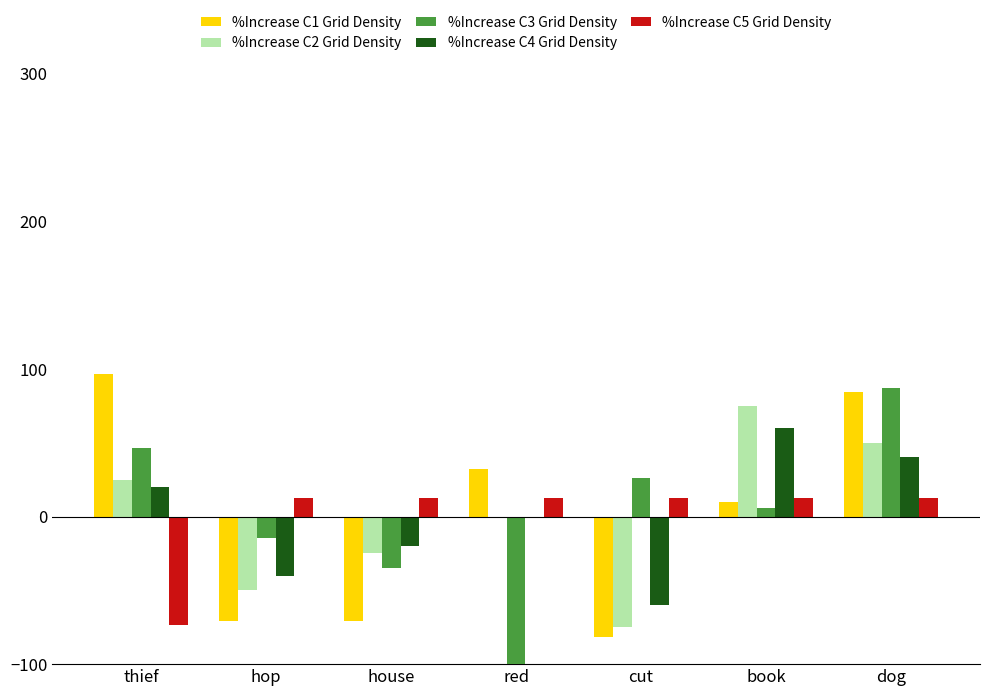

What is the value of the %Increase C1 Grid Density bar at the 7th from the left?

84.3